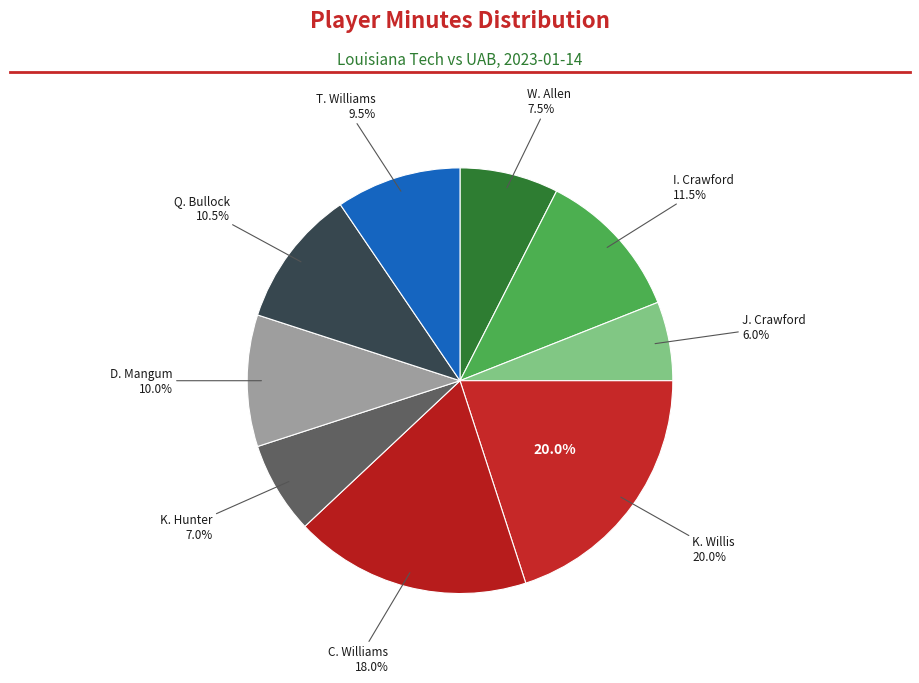

To the nearest percent, what percentage of the pie is C. Williams?

18%